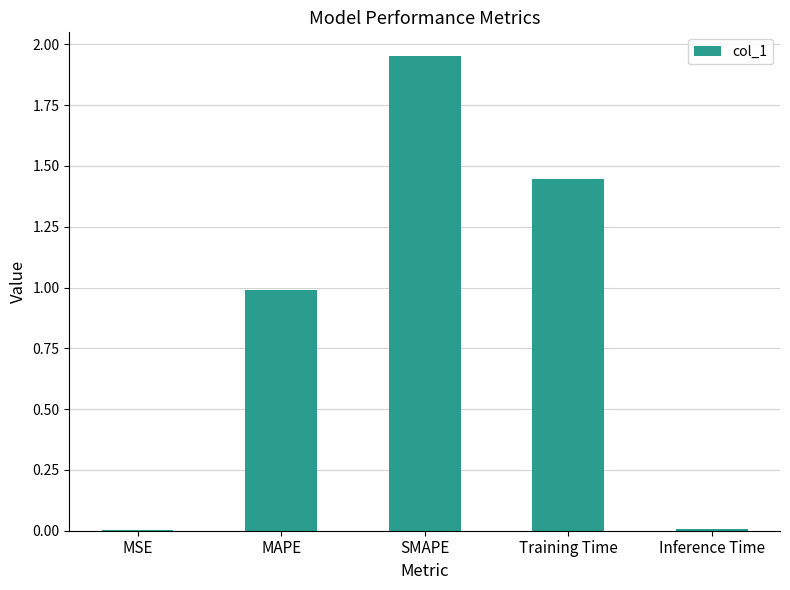

What is the sum of all values?

4.4